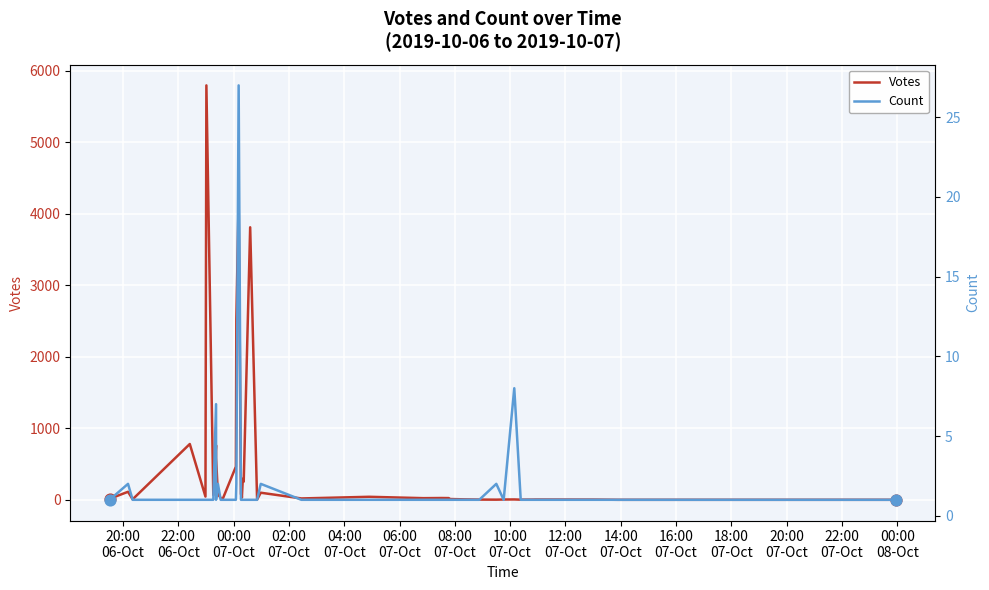

What are all the series names shown in the legend?

Votes, Count